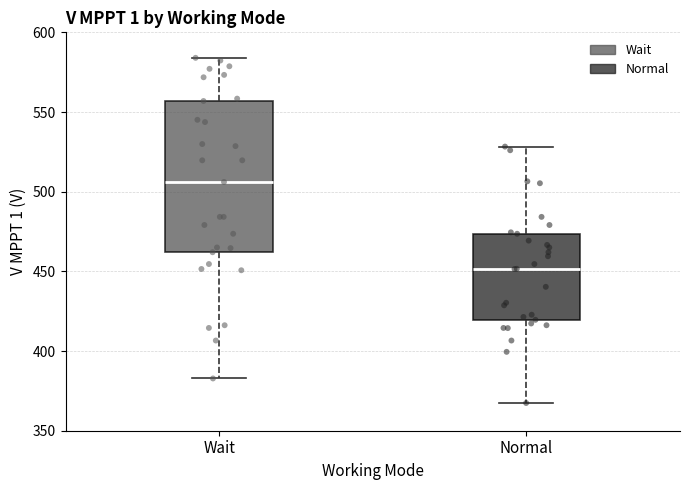

Which box's median line is the highest?

Wait